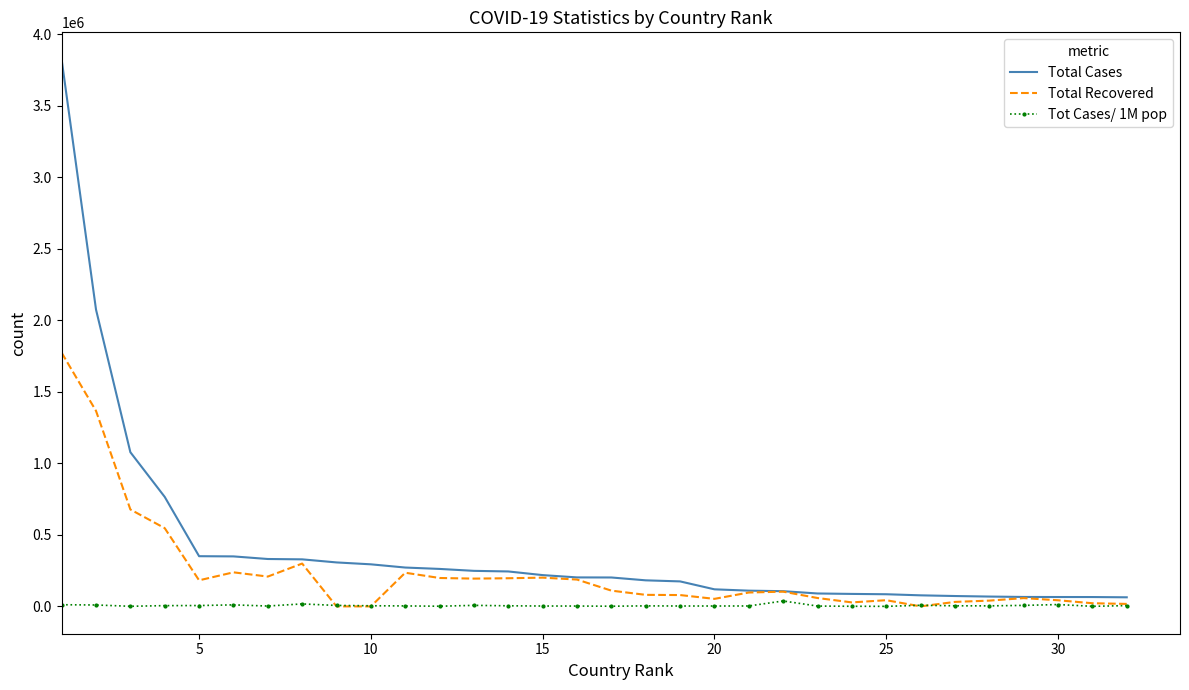

What are all the series names shown in the legend?

Total Cases, Total Recovered, Tot Cases/ 1M pop